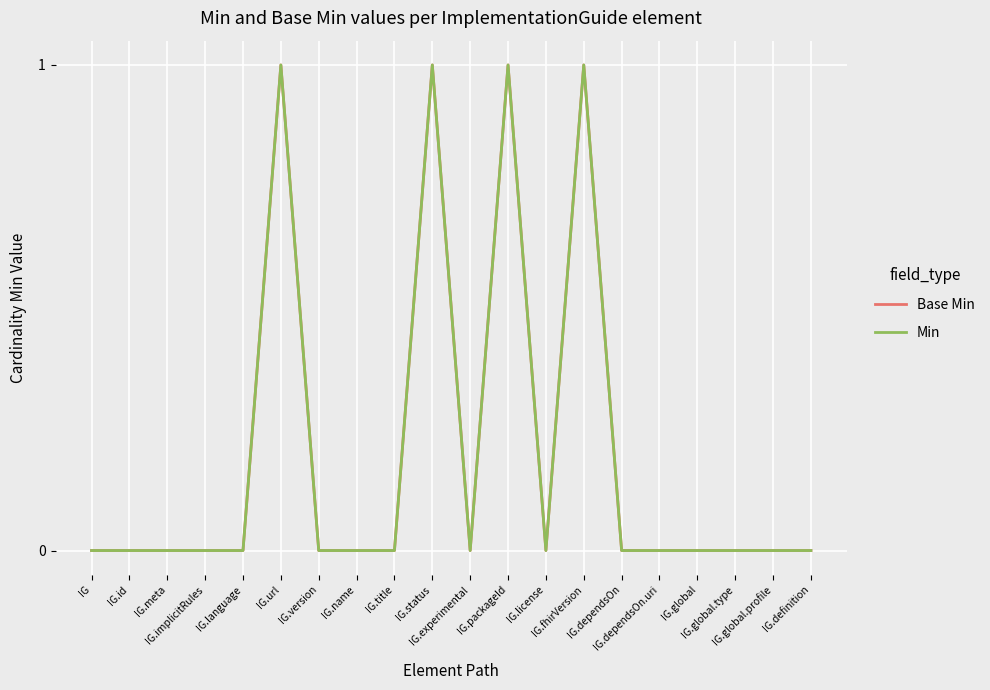

Is this an area chart (filled region under the line)?

No